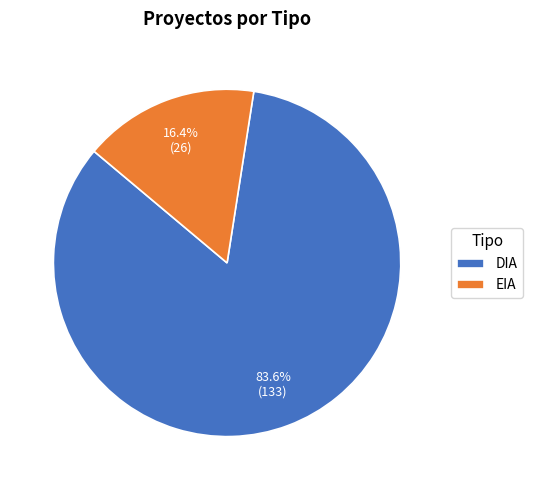

Rank the categories by value from highest to lowest.

DIA, EIA